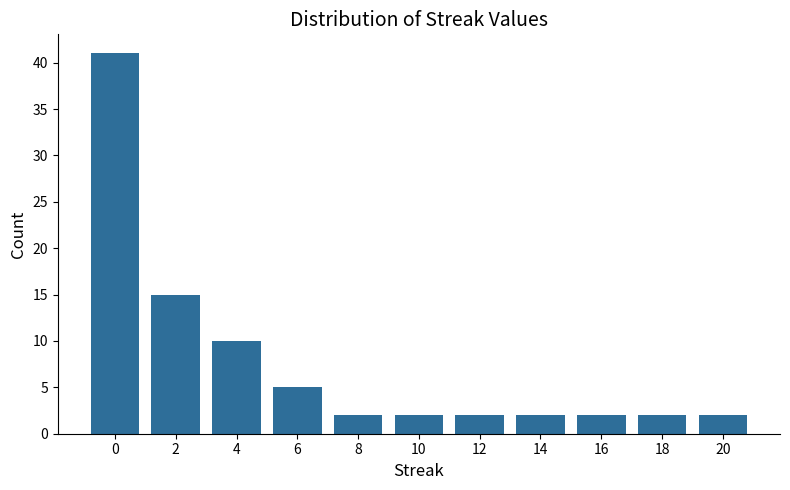

What is the greatest value displayed?

41